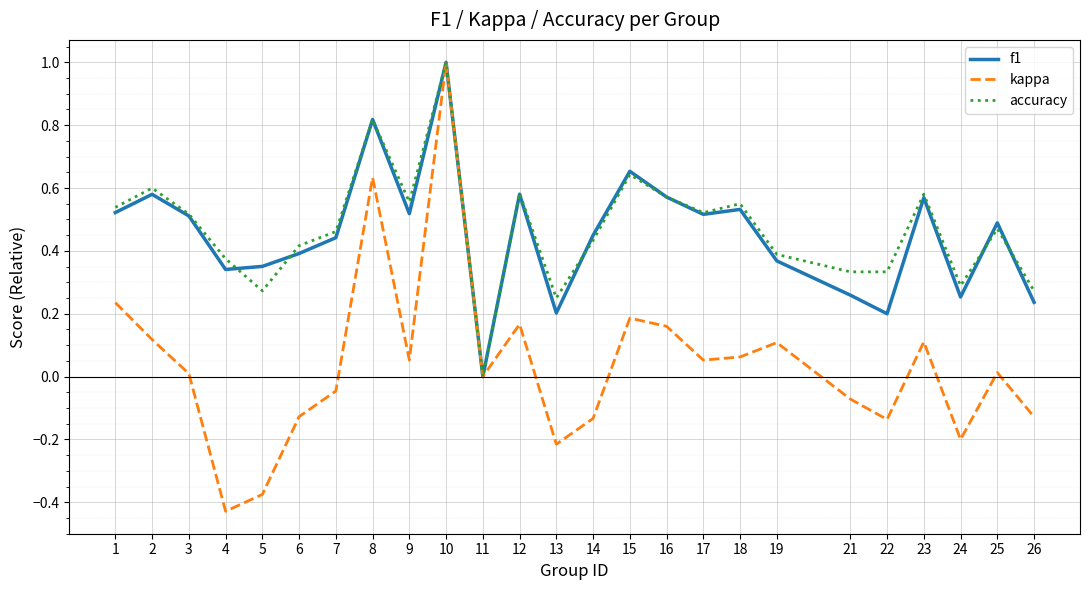

What are all the series names shown in the legend?

f1, kappa, accuracy